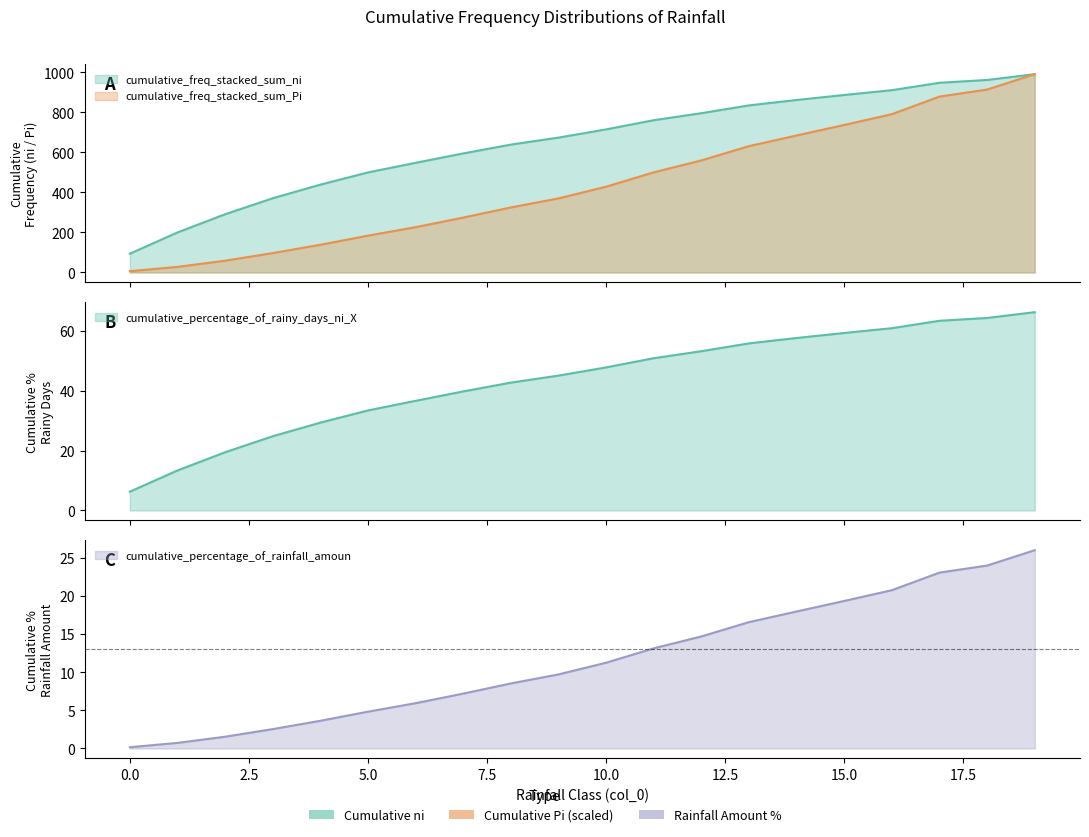

What is the total value across all series at 18?

1964.4